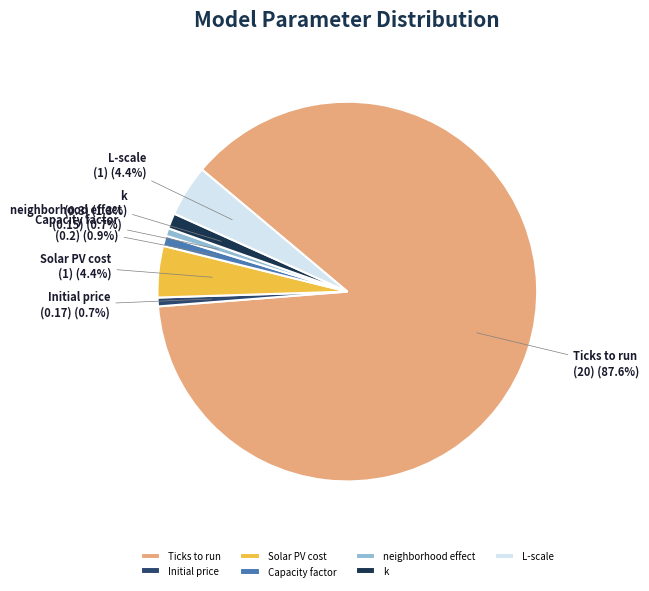

What is the largest slice in the pie chart?

Ticks to run